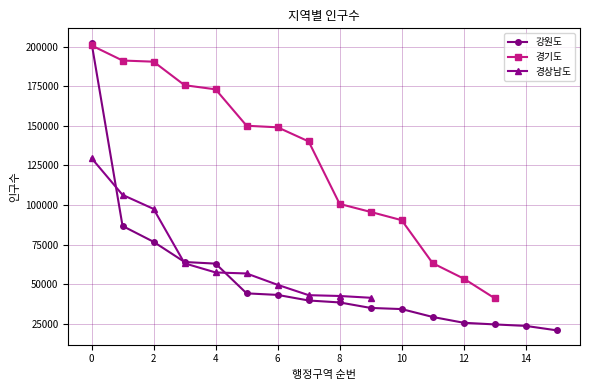

What is the highest value of the 강원도 series?

202520